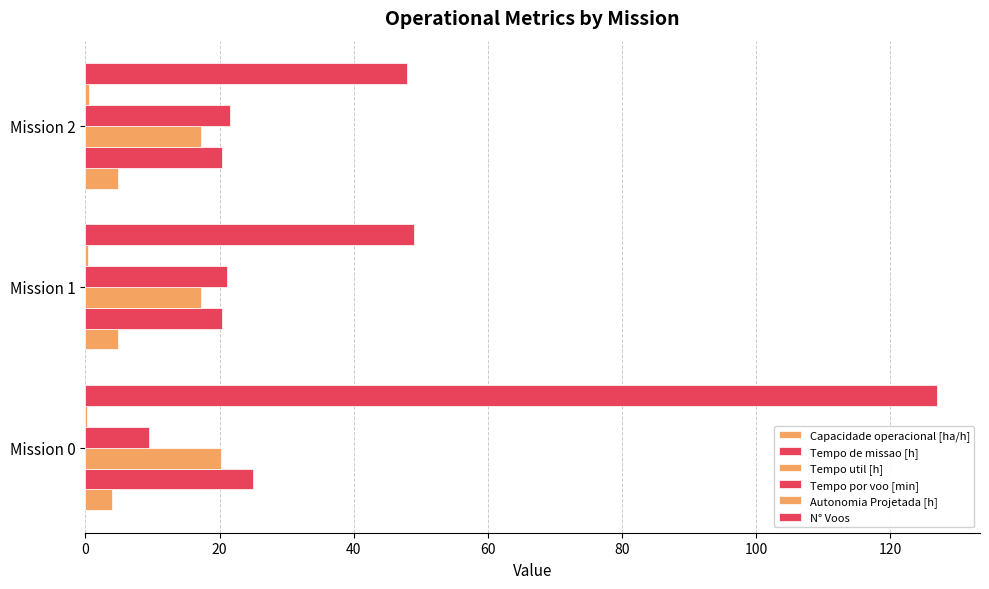

How many categories are shown in the chart?

3